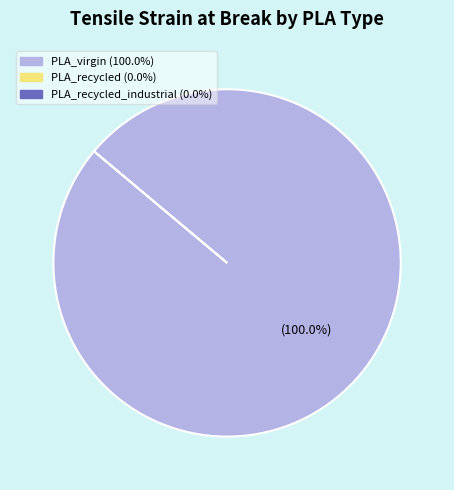

Is there a majority slice in this chart?

Yes